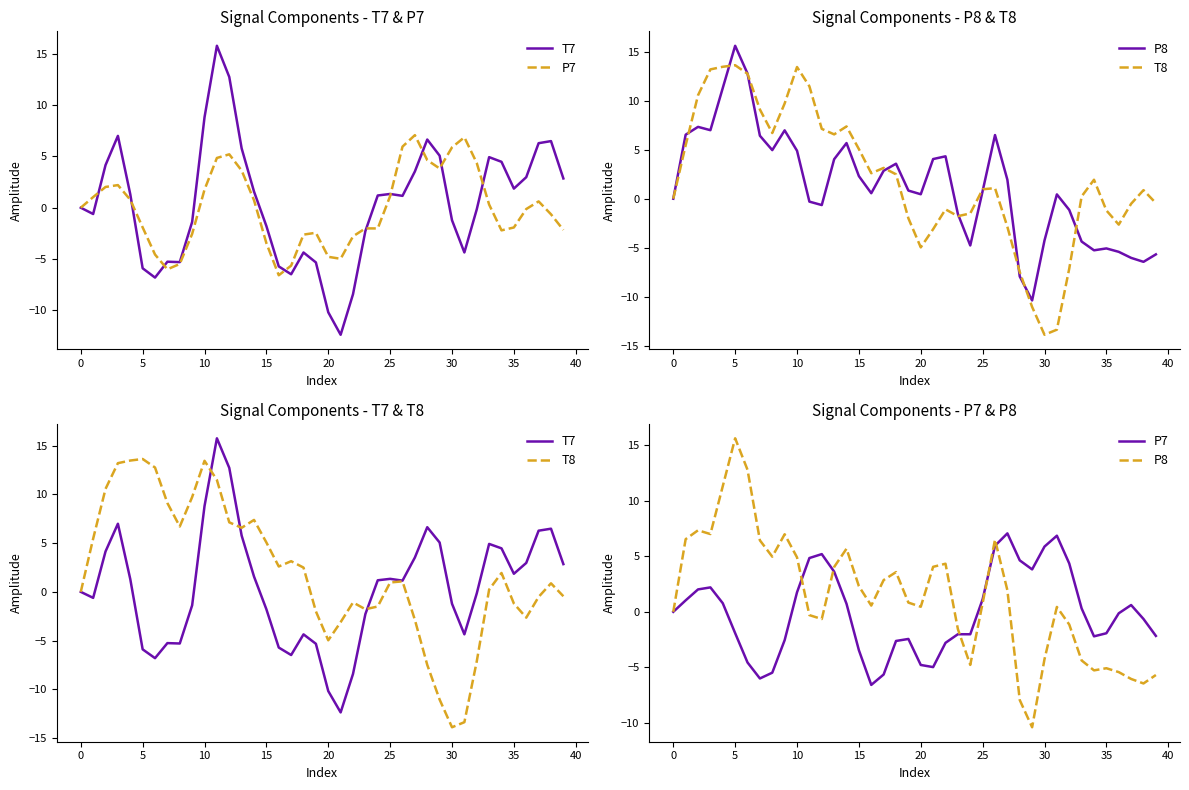

Reading right to left, what are all the values shown in this chart?

T7: 2.8	6.5	6.3	3.0	1.9	4.5	4.9	-0.2	-4.4	-1.2	5.1	6.6	3.5	1.2	1.3	1.2	-2.3	-8.4	-12.4	-10.2	-5.3	-4.4	-6.5	-5.7	-1.8	1.6	5.8	12.7	15.8	8.8	-1.4	-5.3	-5.3	-6.8	-5.9	1.3	7.0	4.1	-0.6	0.0
P7: -2.2	-0.6	0.6	-0.1	-1.9	-2.2	0.3	4.4	6.9	5.9	3.8	4.6	7.1	5.9	1.1	-2.0	-2.0	-2.8	-5.0	-4.8	-2.4	-2.6	-5.6	-6.6	-3.5	0.7	3.6	5.2	4.8	1.8	-2.6	-5.5	-6.0	-4.6	-1.9	0.8	2.2	2.0	1.0	-0.0
P8: -5.7	-6.4	-6.0	-5.4	-5.1	-5.3	-4.4	-1.1	0.4	-4.3	-10.4	-7.9	1.9	6.5	0.8	-4.8	-1.6	4.3	4.1	0.5	0.8	3.6	2.9	0.6	2.3	5.7	4.0	-0.6	-0.3	4.9	7.0	5.0	6.4	12.8	15.6	11.3	7.0	7.3	6.5	-0.0
T8: -0.4	0.9	-0.5	-2.6	-1.2	1.9	0.2	-7.1	-13.4	-13.9	-11.1	-7.5	-2.9	1.1	1.0	-1.5	-1.8	-1.1	-3.1	-5.0	-2.0	2.5	3.1	2.6	5.1	7.4	6.6	7.1	11.5	13.5	9.7	6.7	9.1	12.8	13.6	13.5	13.2	10.6	5.5	0.0